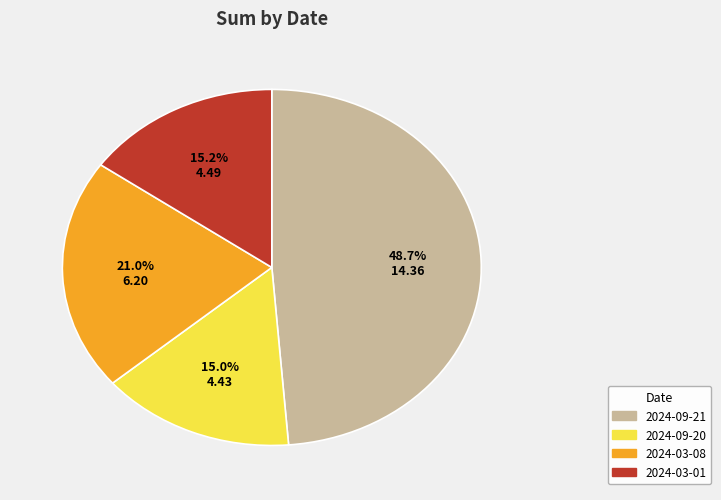

What is the ratio of the value at 2024-03-01 to the value at 2024-03-08?

0.7